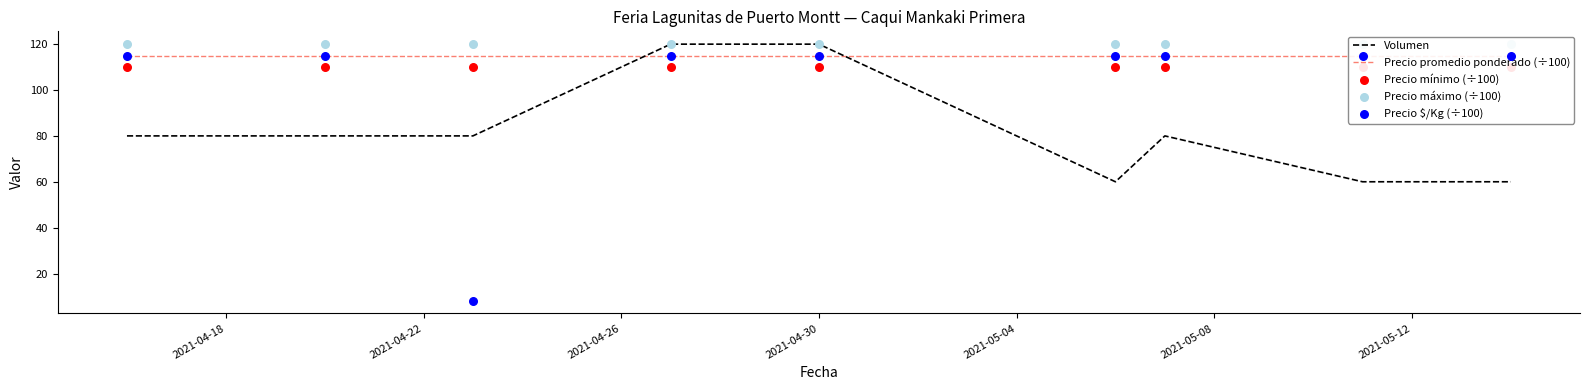

What is the lowest value of the Volumen series?

60